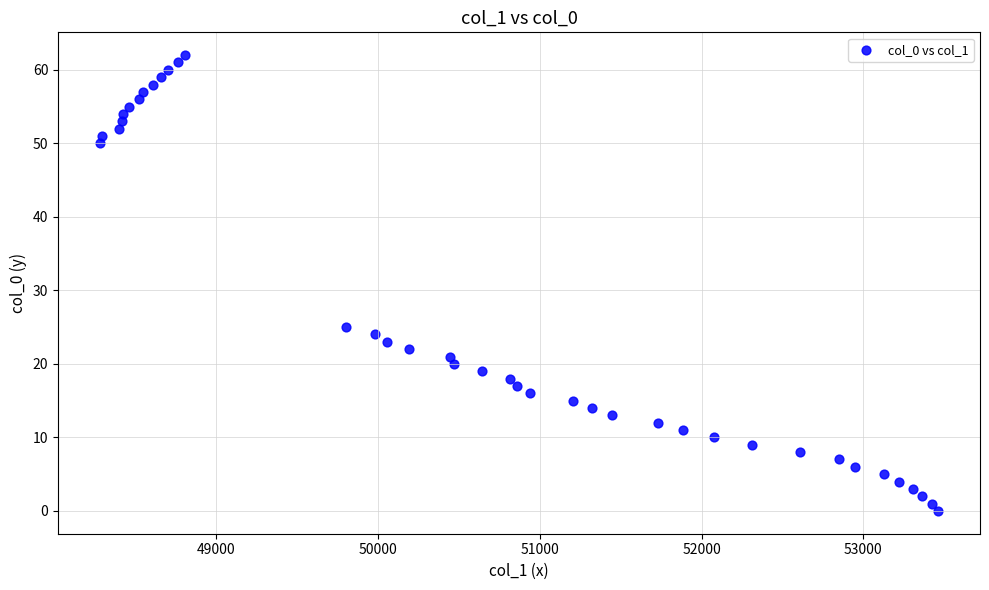

What is the range of Y values (max minus min)?

62